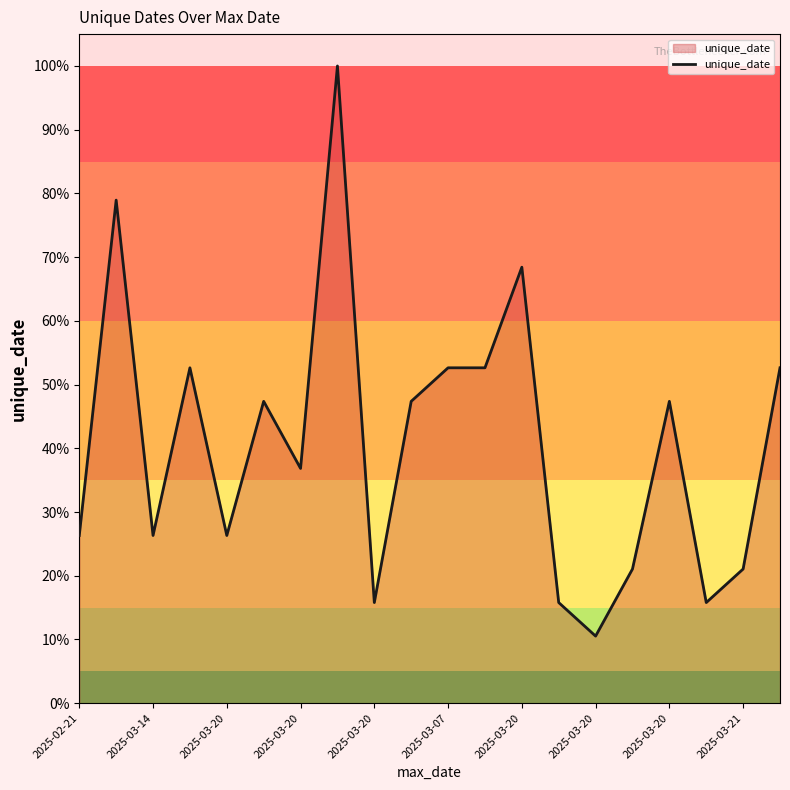

True or false: the data has more than 0 interior local peaks.

True